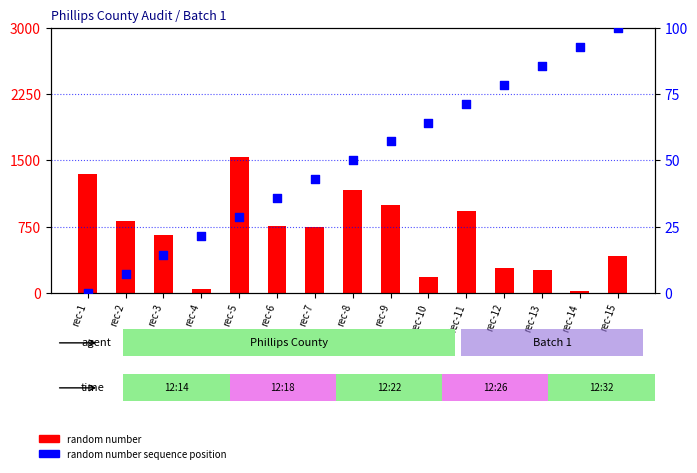

Which series has the largest Y range (max minus min)?

random number